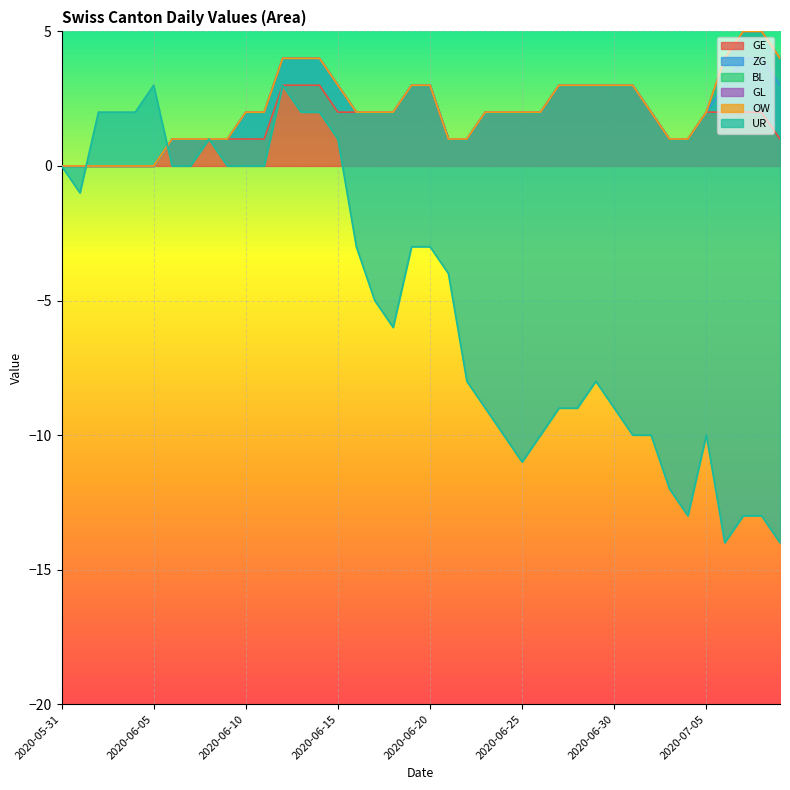

What is the label of the 4th point from the right?

2020-07-06